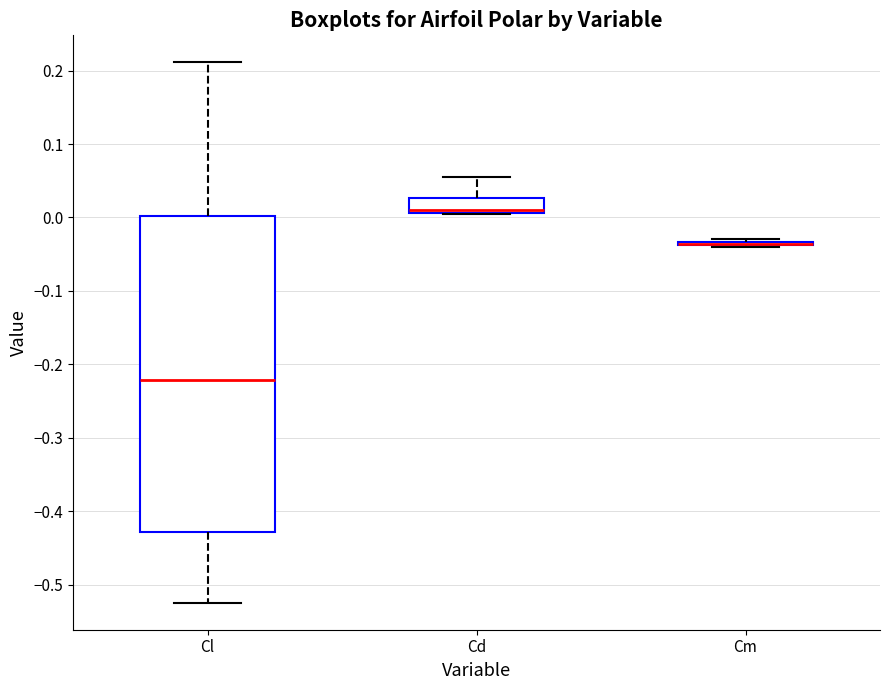

Reading left to right, read every box against the y-axis: the position of its median line, the range the box covers, and the ends of its whiskers. The values are not printed on the chart, so give them approximately, as read against the axis.

Cl: median -0.22, box -0.43 to 0.00, whiskers -0.52 to 0.21
Cd: median 0.01 (just above the box's lower edge), box 0.01 to 0.03, whiskers 0.00 to 0.05
Cm: box collapsed to a line at -0.04, whiskers -0.04 to -0.03